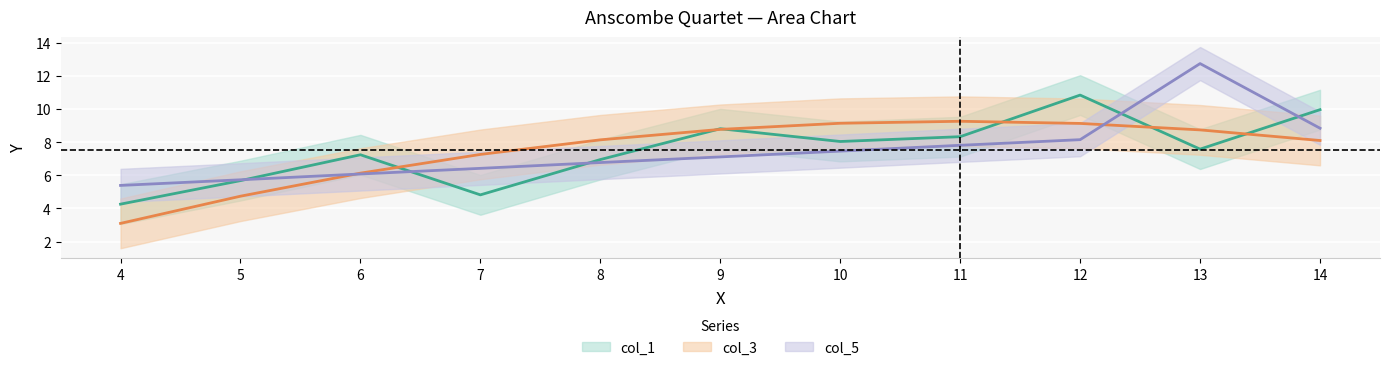

Is it true that col_5 equals 10.0 at 6?

False